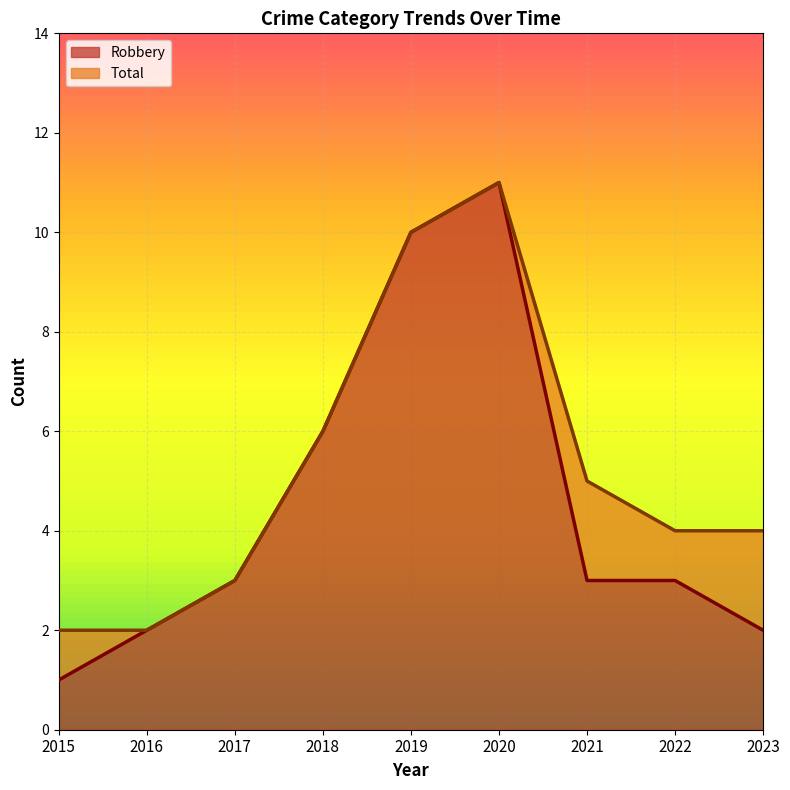

Reading right to left, extract all data points from this chart.

Robbery: 2023=2	2022=3	2021=3	2020=11	2019=10	2018=6	2017=3	2016=2	2015=1
Total: 2023=4	2022=4	2021=5	2020=11	2019=10	2018=6	2017=3	2016=2	2015=2